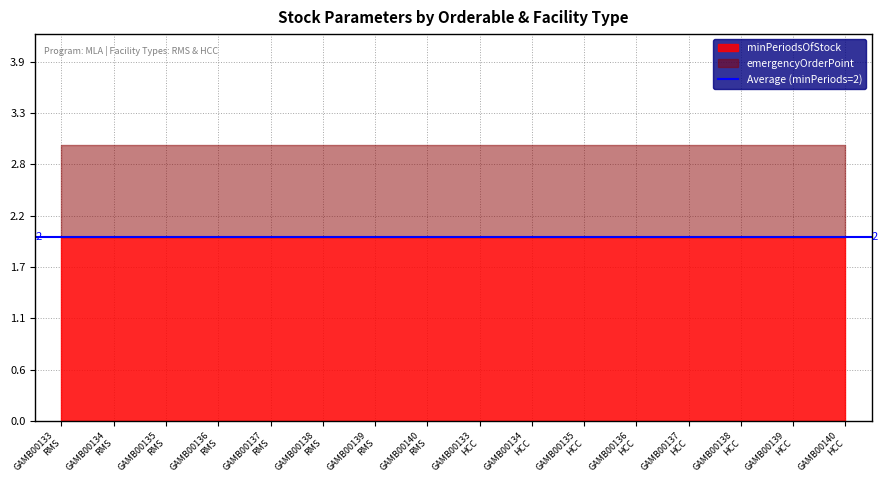

Is it true that minPeriodsOfStock equals 3 at GAMB00136
HCC?

False